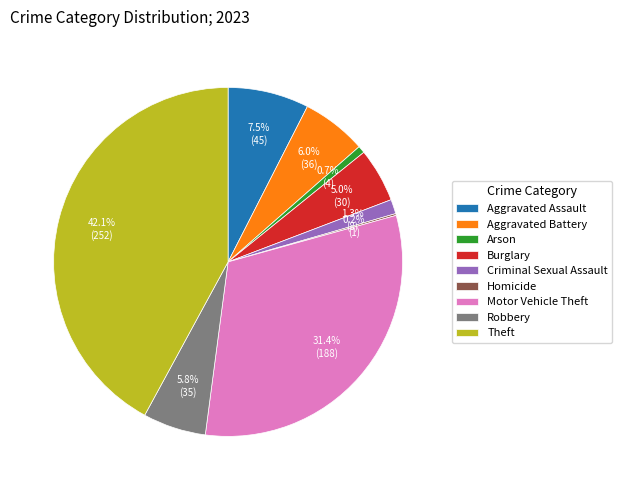

To the nearest percent, what is the difference between the Motor Vehicle Theft and Aggravated Assault slice percentages?

24%